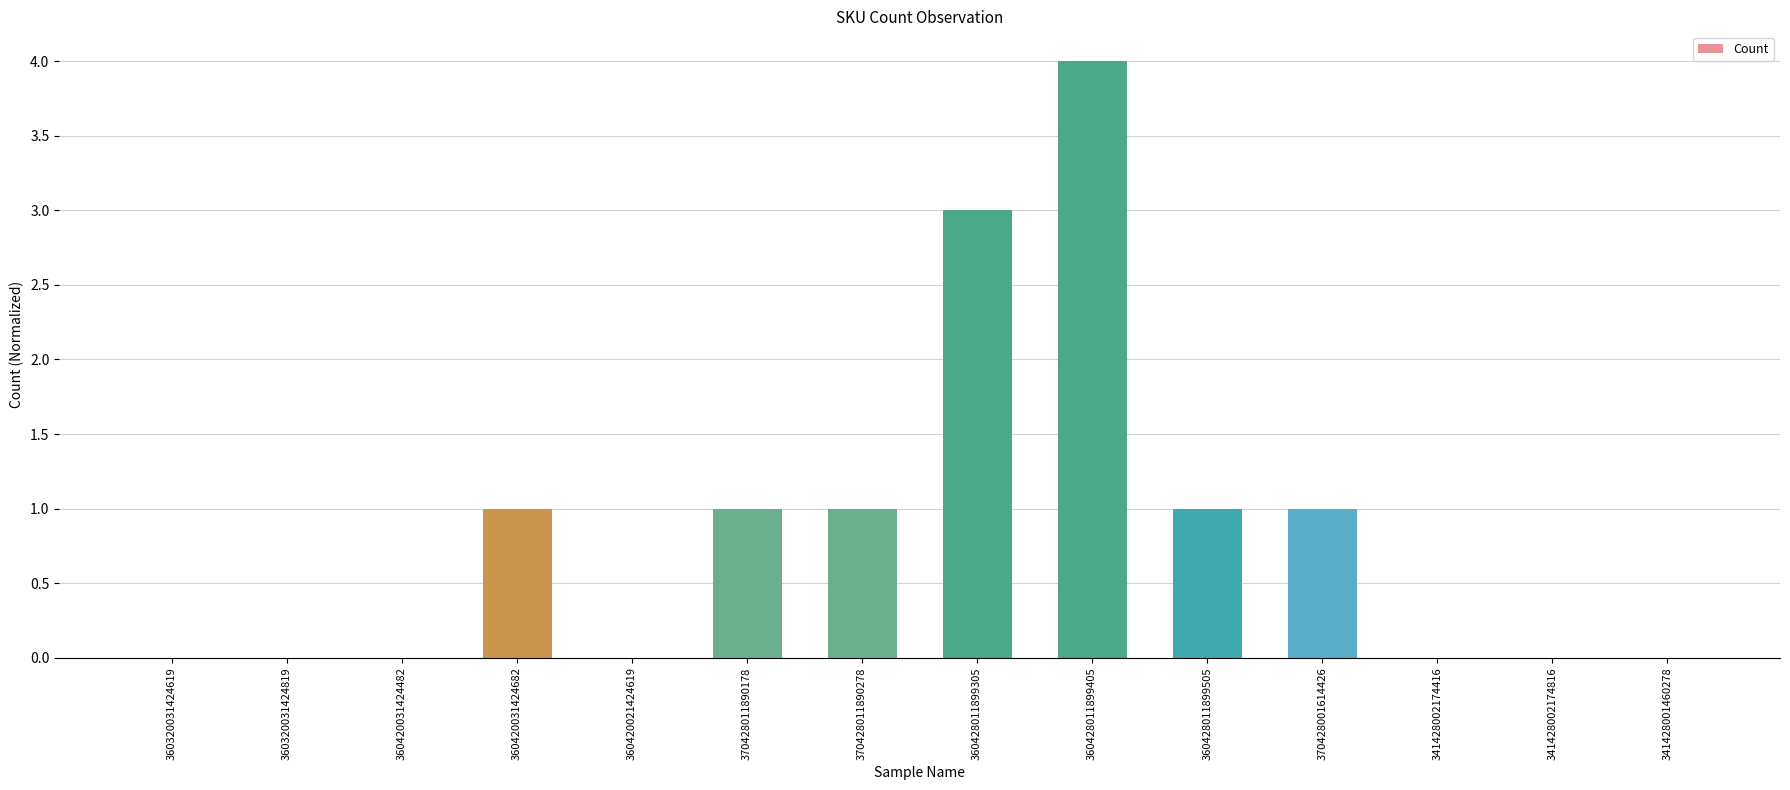

Which label corresponds to the largest value in the chart?

360428011899405